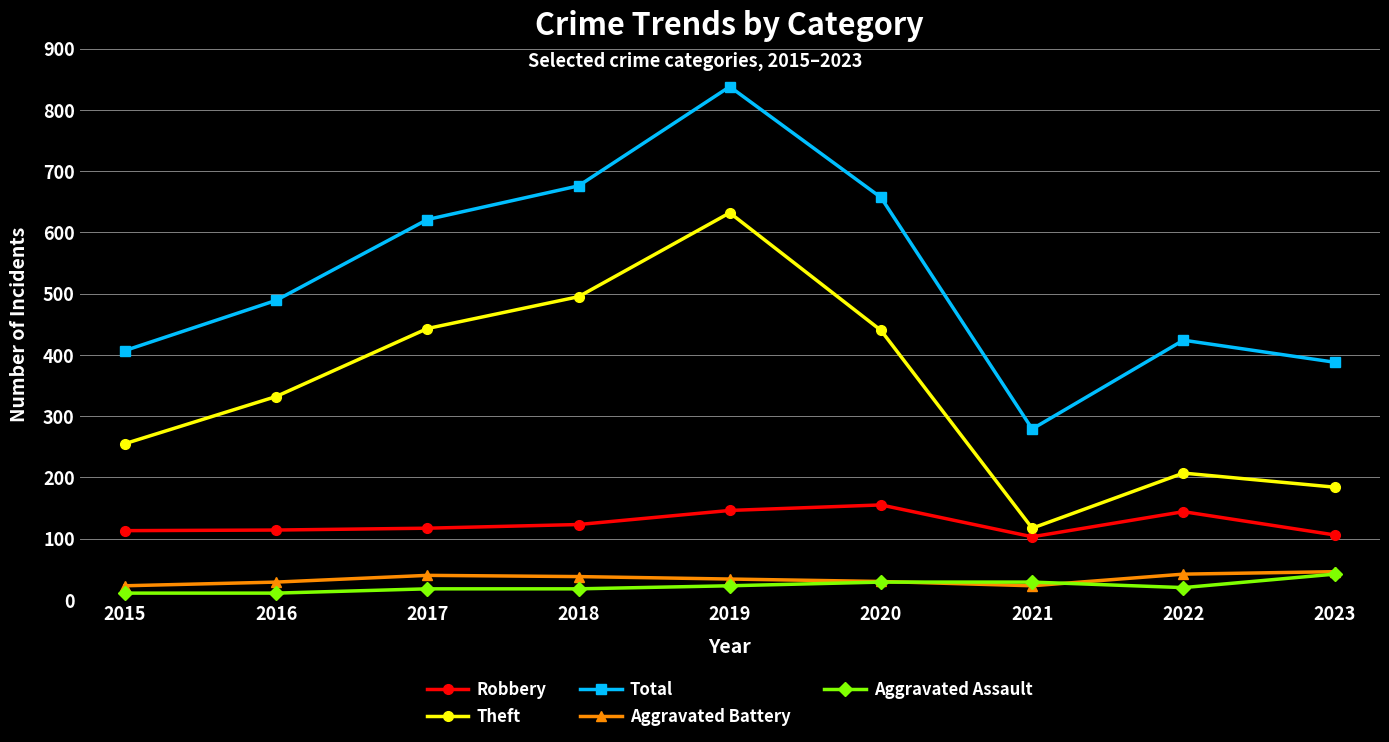

The value of Aggravated Assault at 2018 is 18. True or false?

True